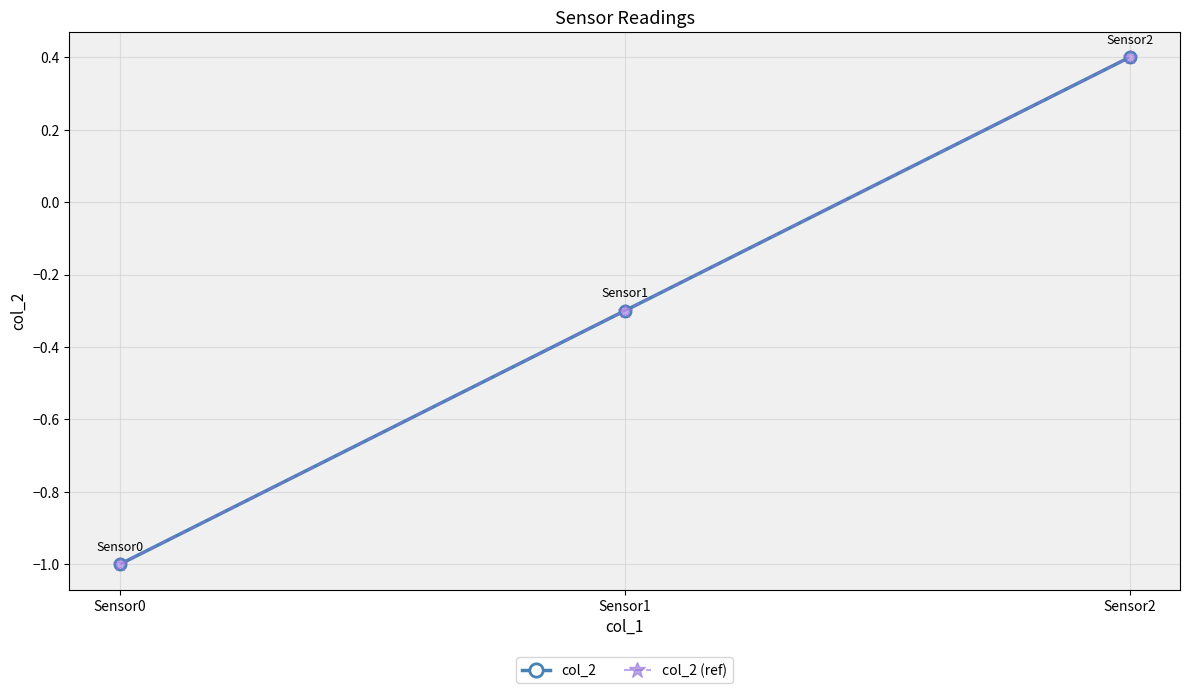

Where does the col_2 series first go above 0?

Sensor2